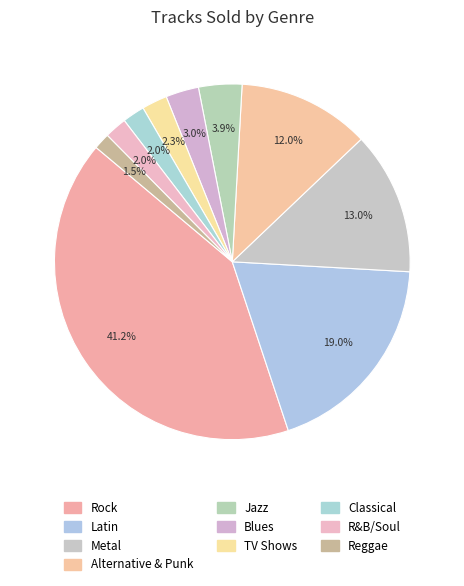

What is the smallest slice in the pie chart?

Reggae